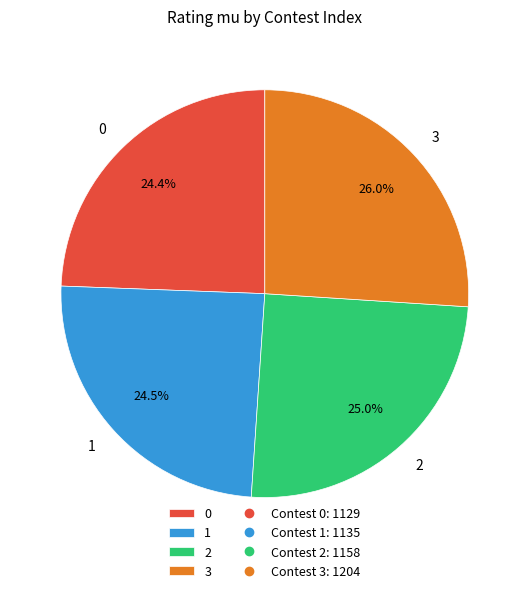

What is the largest slice in the pie chart?

3